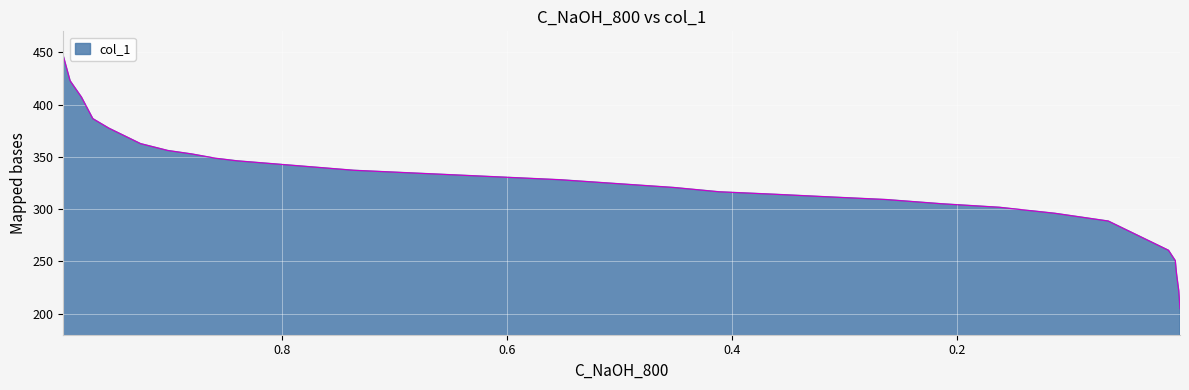

Approximately how many times larger is the value at 0.9786 compared to 0.2125?

1.3